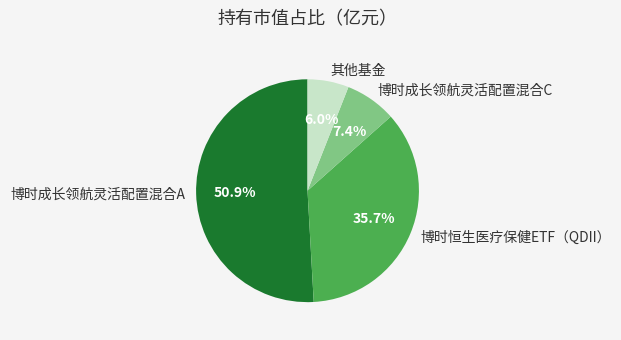

Combined, what portion of the pie is 其他基金 and 博时成长领航灵活配置混合A?

56.9%